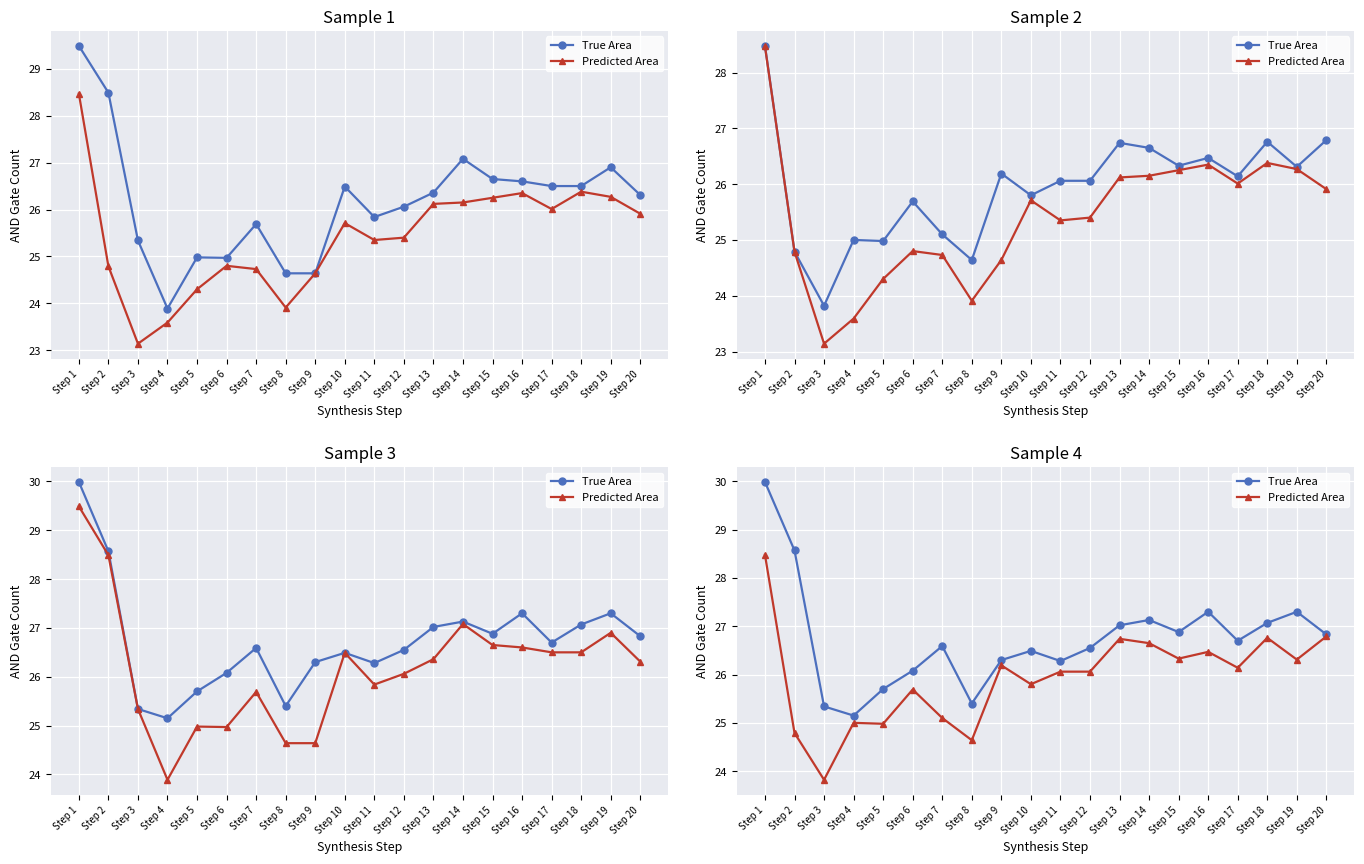

At which category is the sum across all series the highest?

Step 1